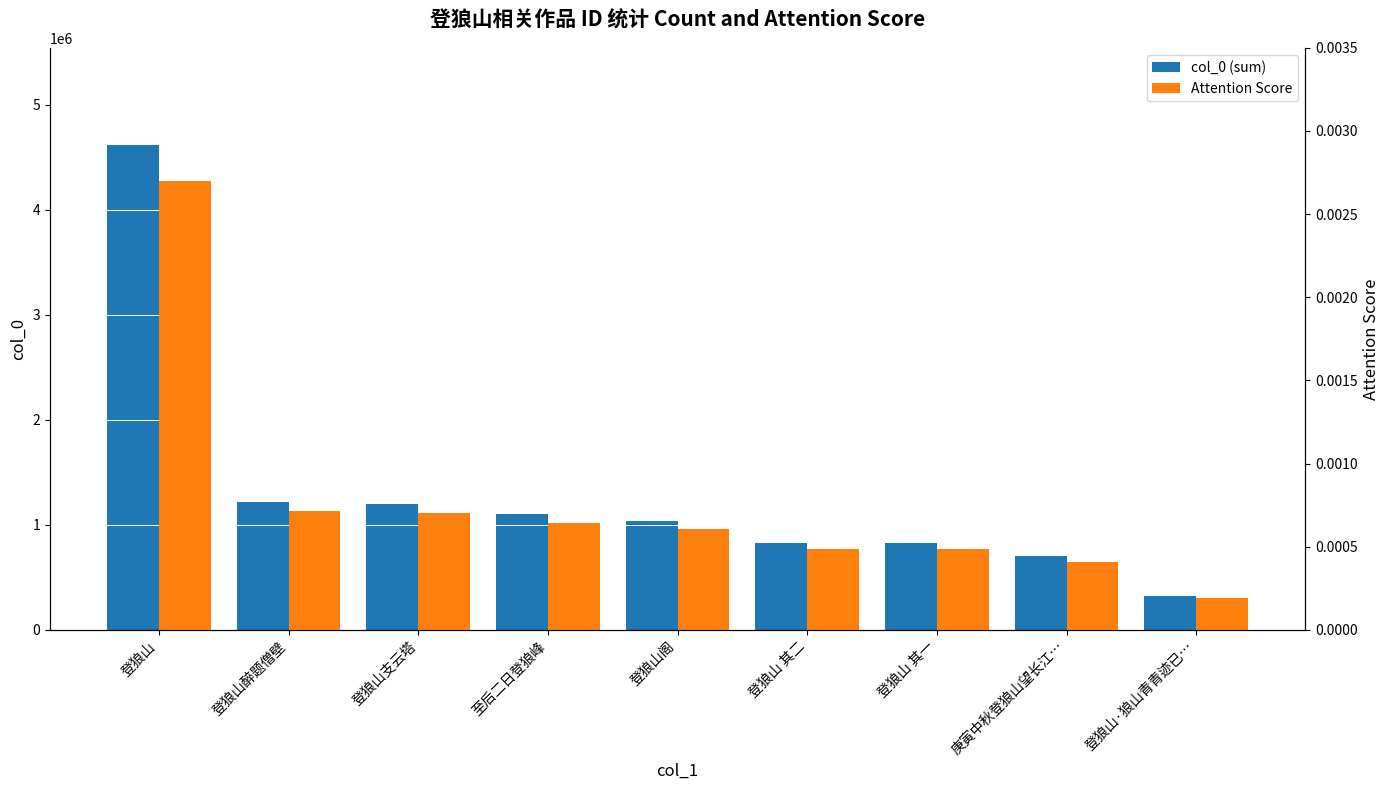

What are all the series names shown in the legend?

col_0 (sum), Attention Score